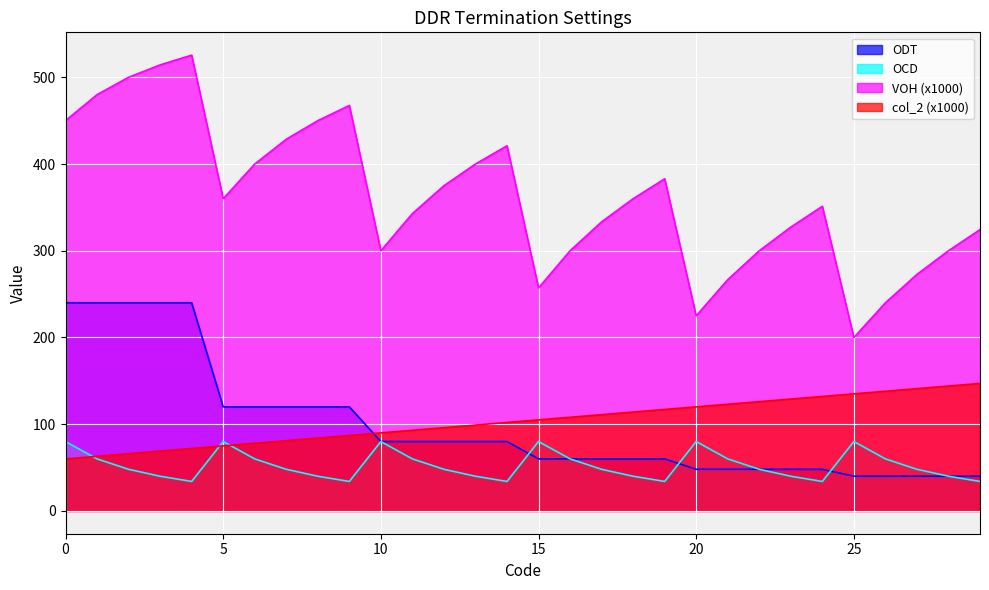

Rank the categories by col_2_scaled value from lowest to highest.

0, 1, 2, 3, 4, 5, 6, 7, 8, 9, 10, 11, 12, 13, 14, 15, 16, 17, 18, 19, 20, 21, 22, 23, 24, 25, 26, 27, 28, 29